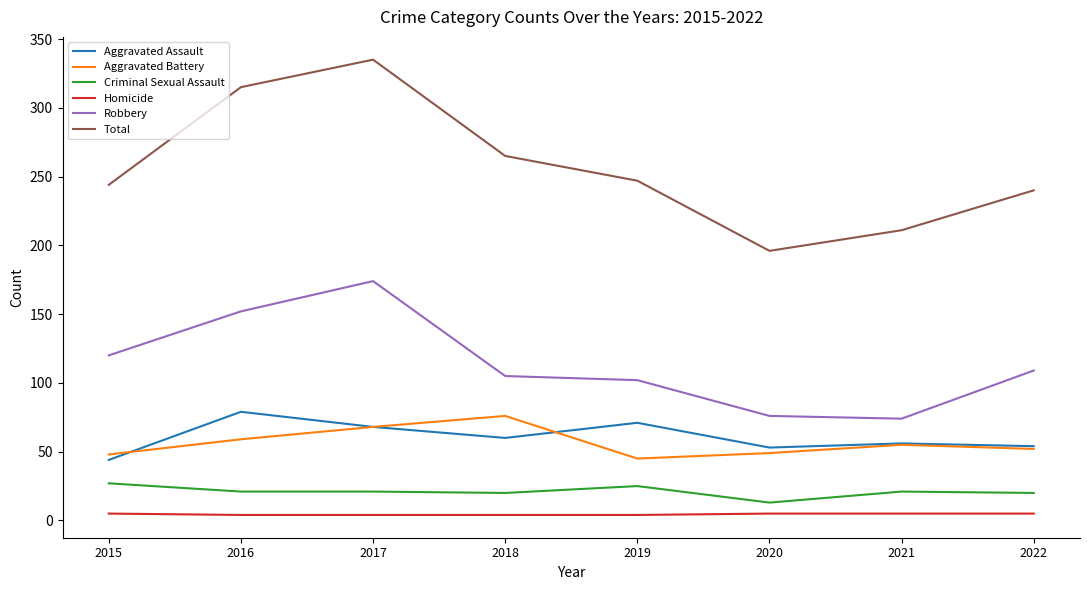

What is the greatest value displayed?

335